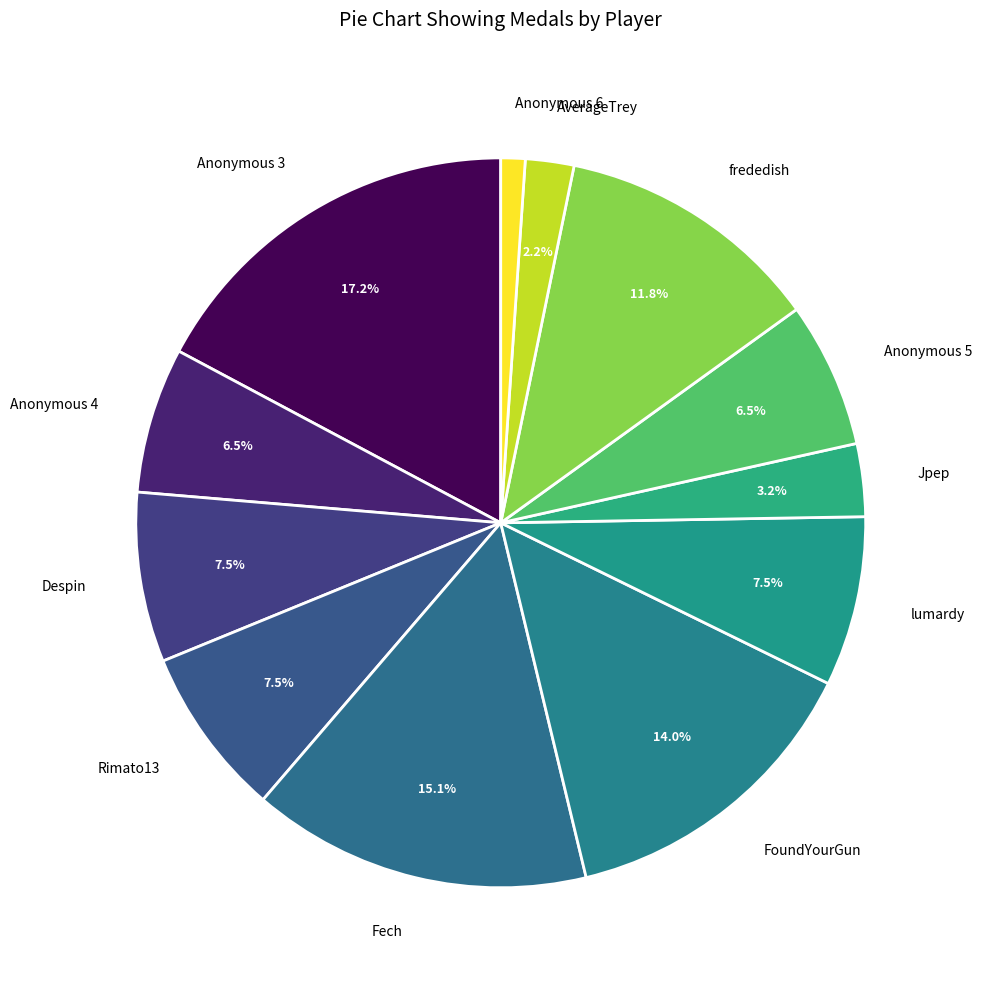

To the nearest percent, what is the combined percentage of frededish and Anonymous 3?

29%